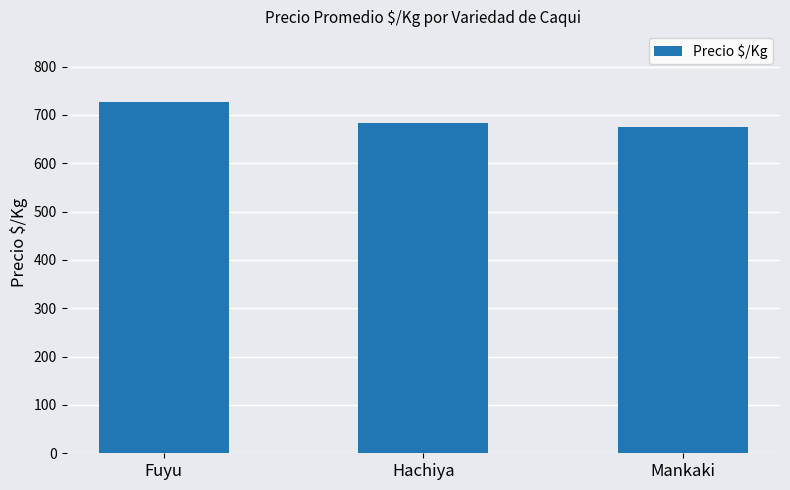

The chart shows a value of 683.0 at Hachiya. True or false?

True